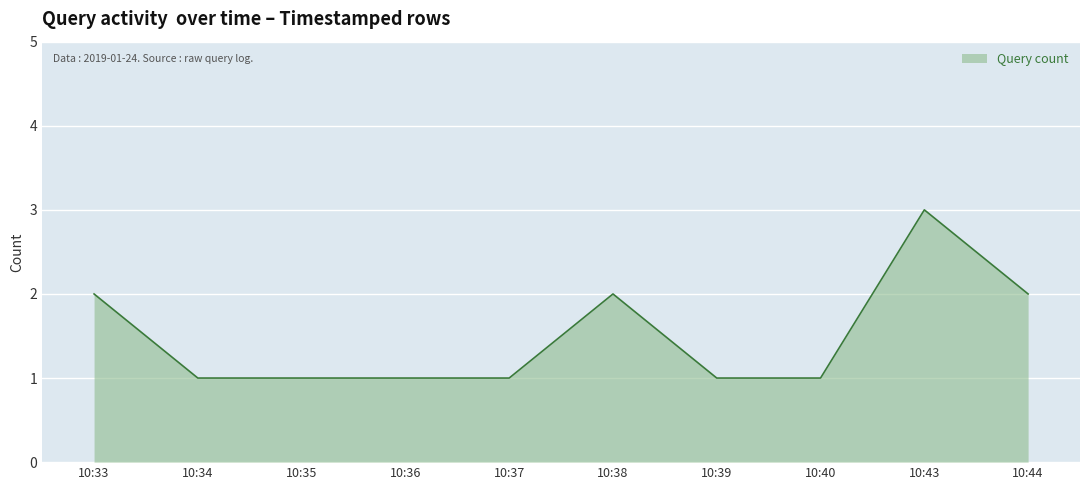

Which has a higher value, 10:36 or 10:33?

10:33